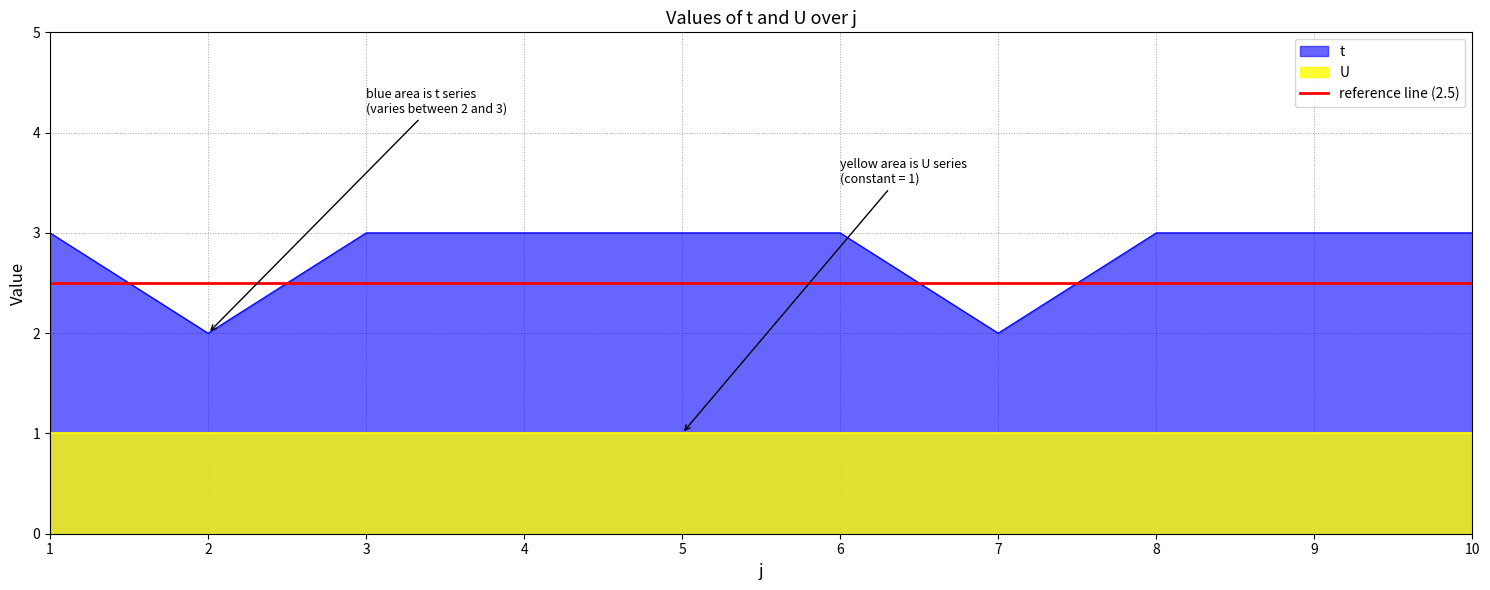

Reading left to right, what are all the values shown in this chart?

3	2	3	3	3	3	2	3	3	3